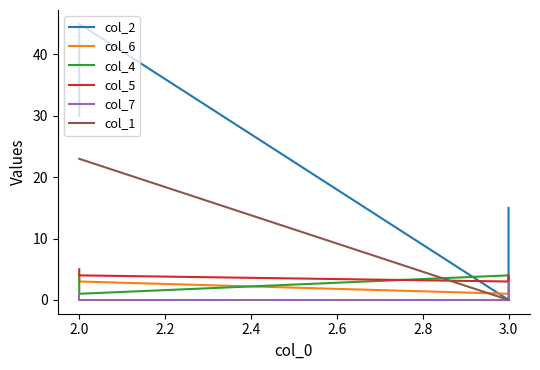

In col_2, how many points are higher than both neighbors (excluding endpoints)?

1